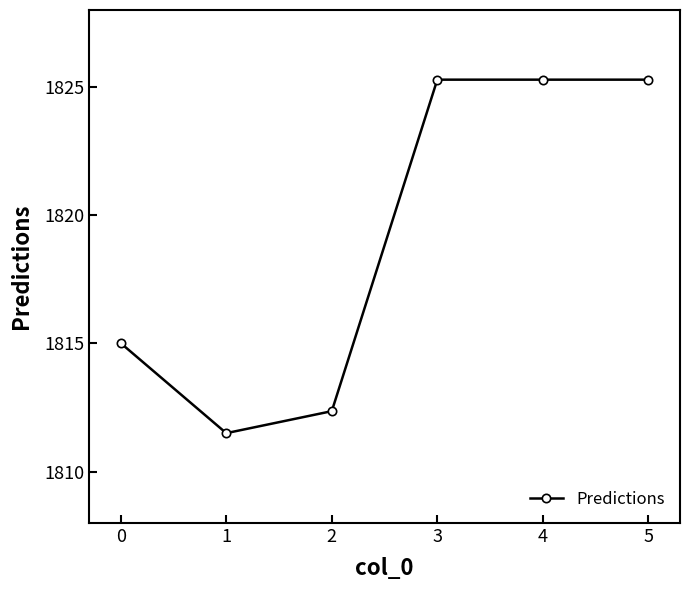

What is the average value?

1819.1